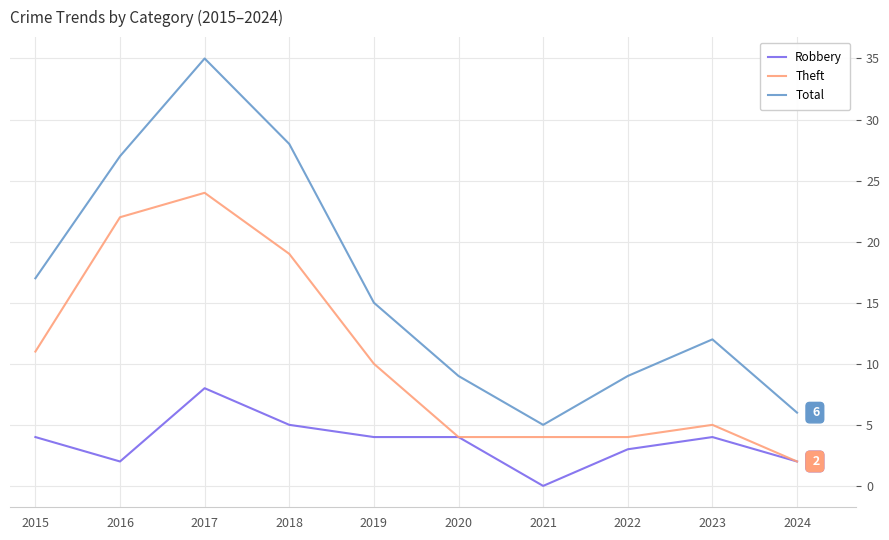

At which category does the chart reach its minimum across all series?

2021